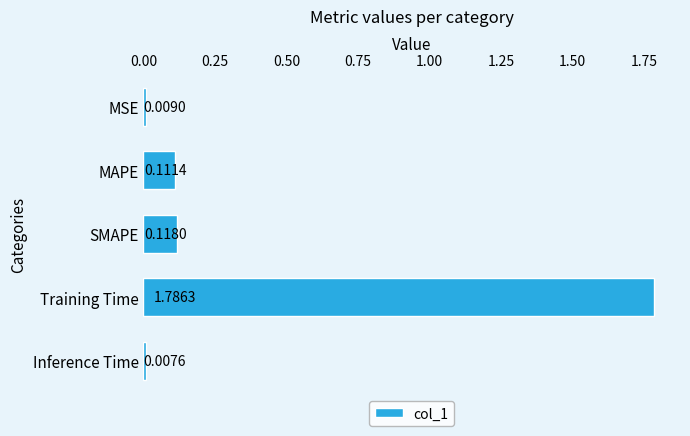

Rank the categories by value from highest to lowest.

Training Time, SMAPE, MAPE, MSE, Inference Time